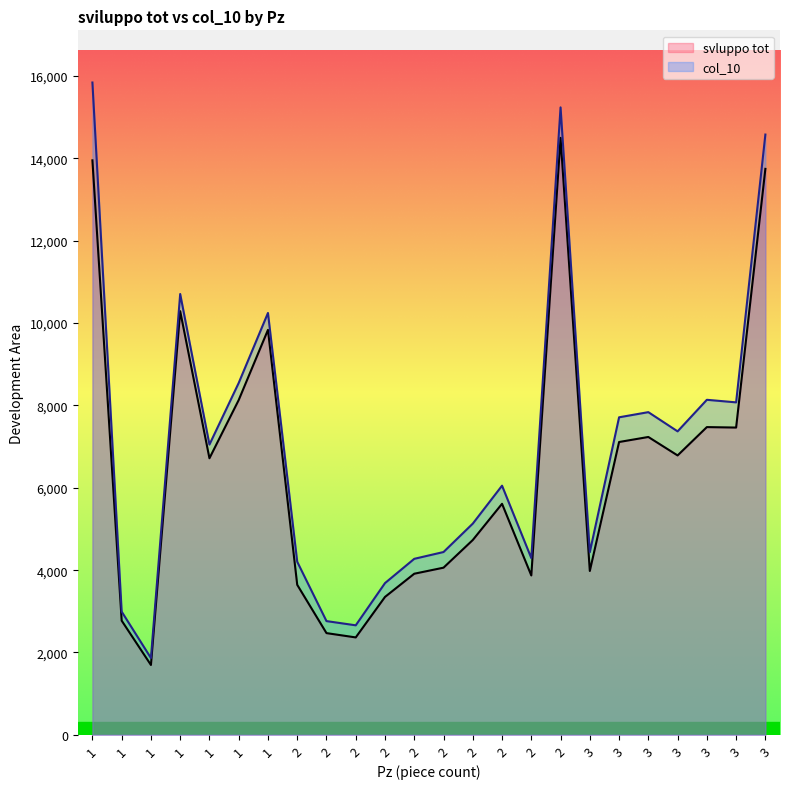

How many values in the col_10 series exceed 7049?

12